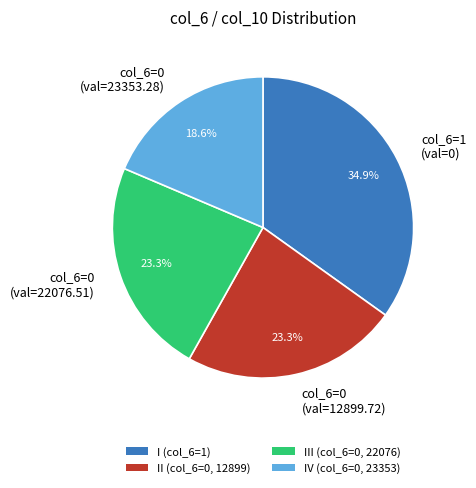

Between col_6=1 (val=0) and col_6=0 (val=23353.28), which is larger?

col_6=1 (val=0)